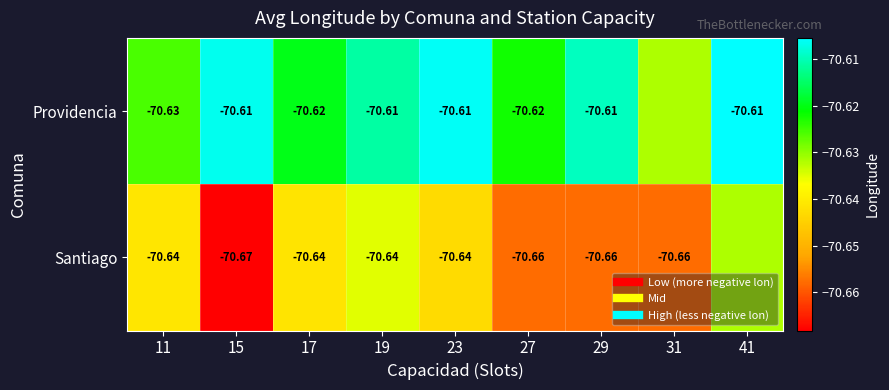

At which category is the sum across all series the highest?

41